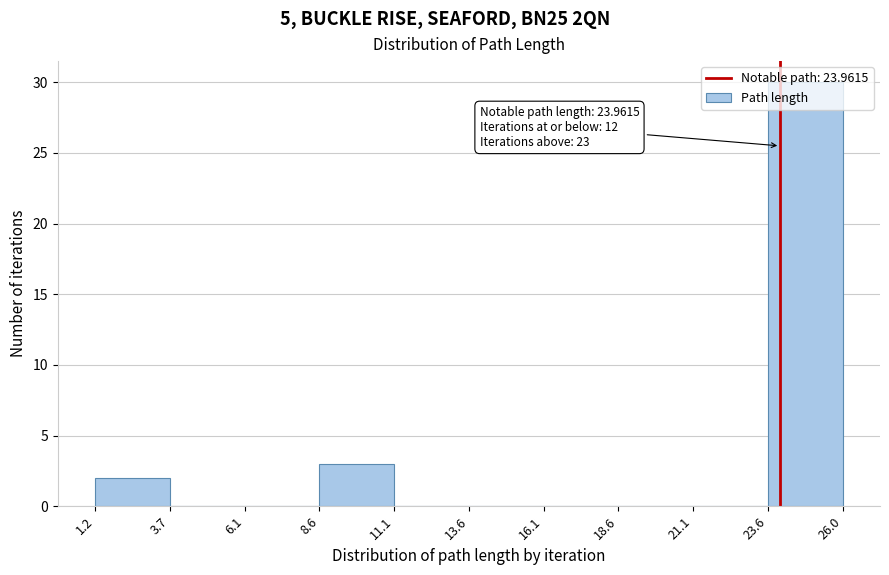

Which range on the x-axis has the tallest bar?

23.6 to 26.0